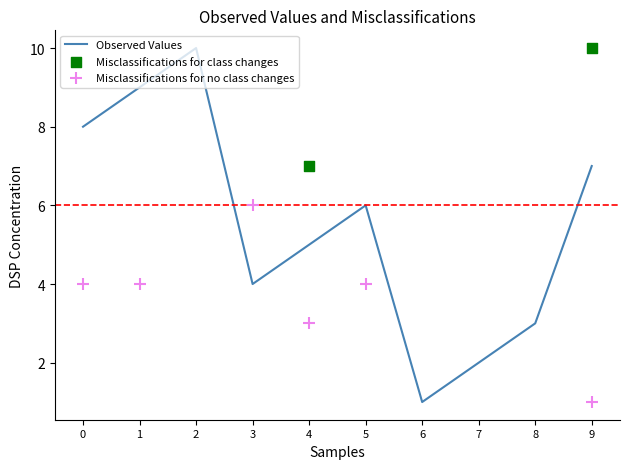

What value does the Observed Values series have at 0?

8